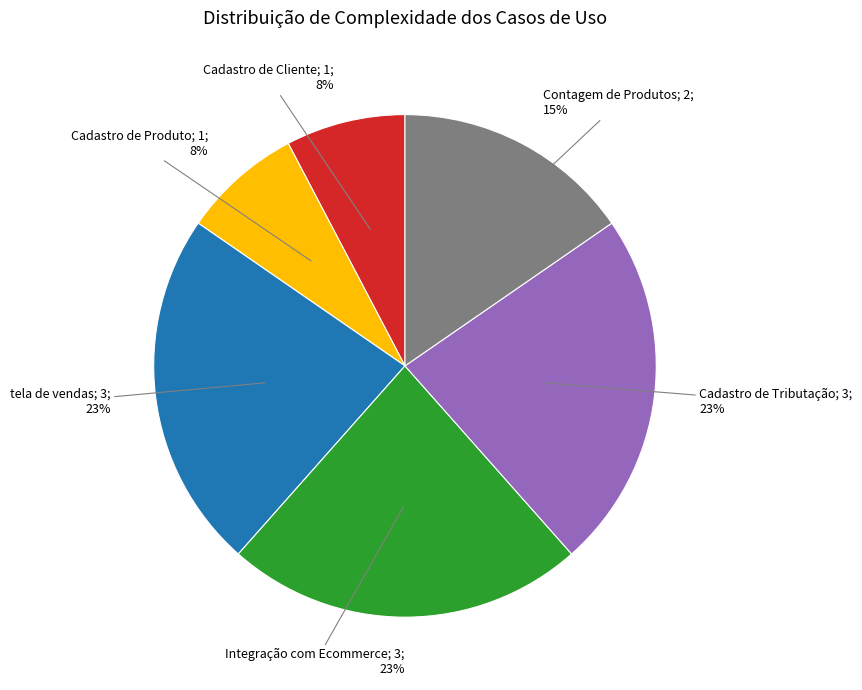

Count the number of slices in the pie.

6